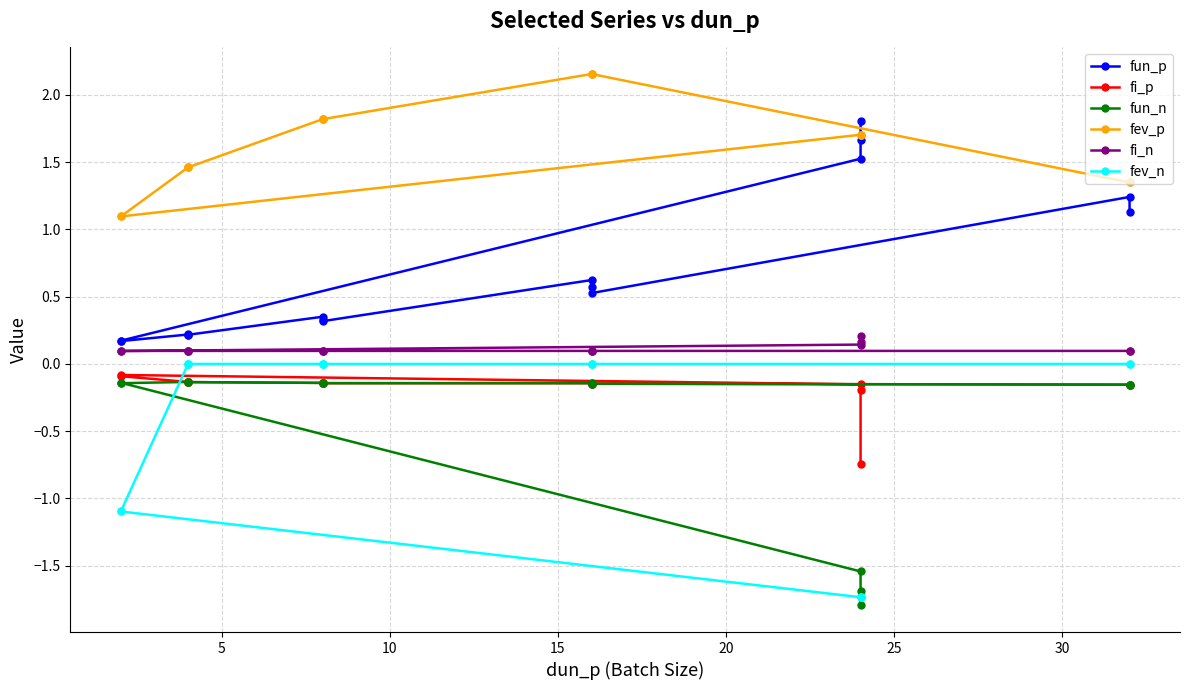

What are all the series names shown in the legend?

fun_p, fi_p, fun_n, fev_p, fi_n, fev_n